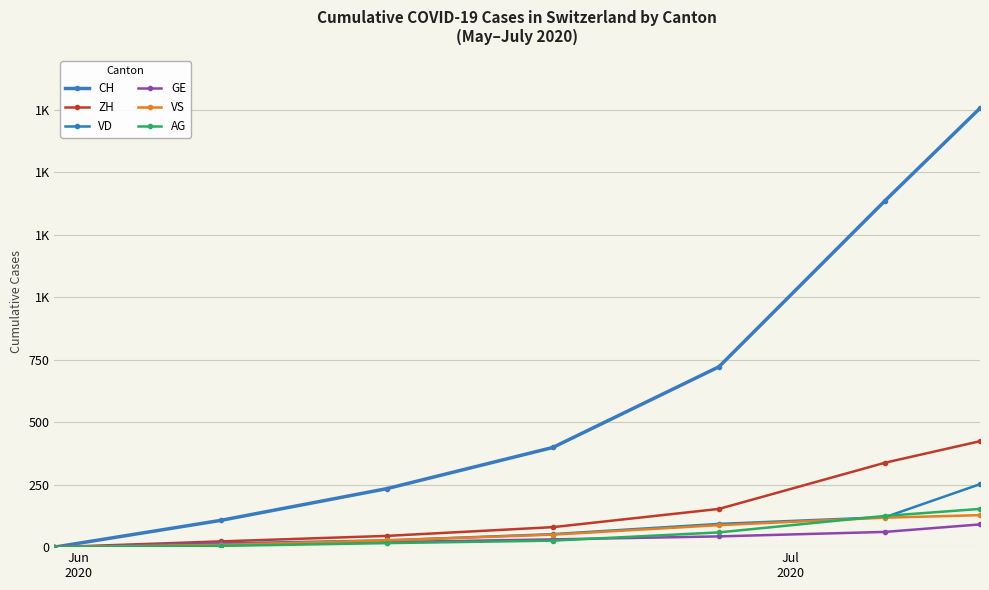

What is the maximum value for VD?

252